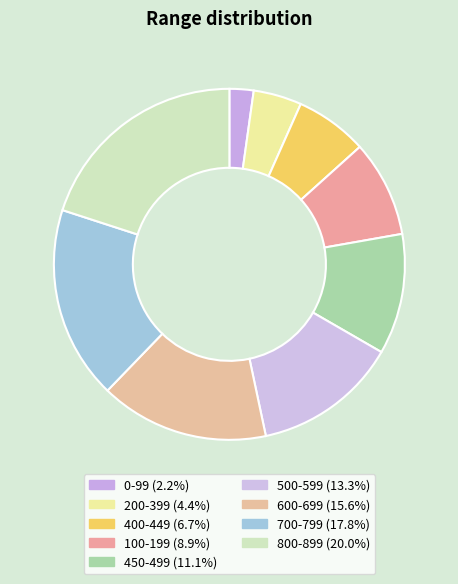

True or false: 400-449 accounts for 1% of the total.

False